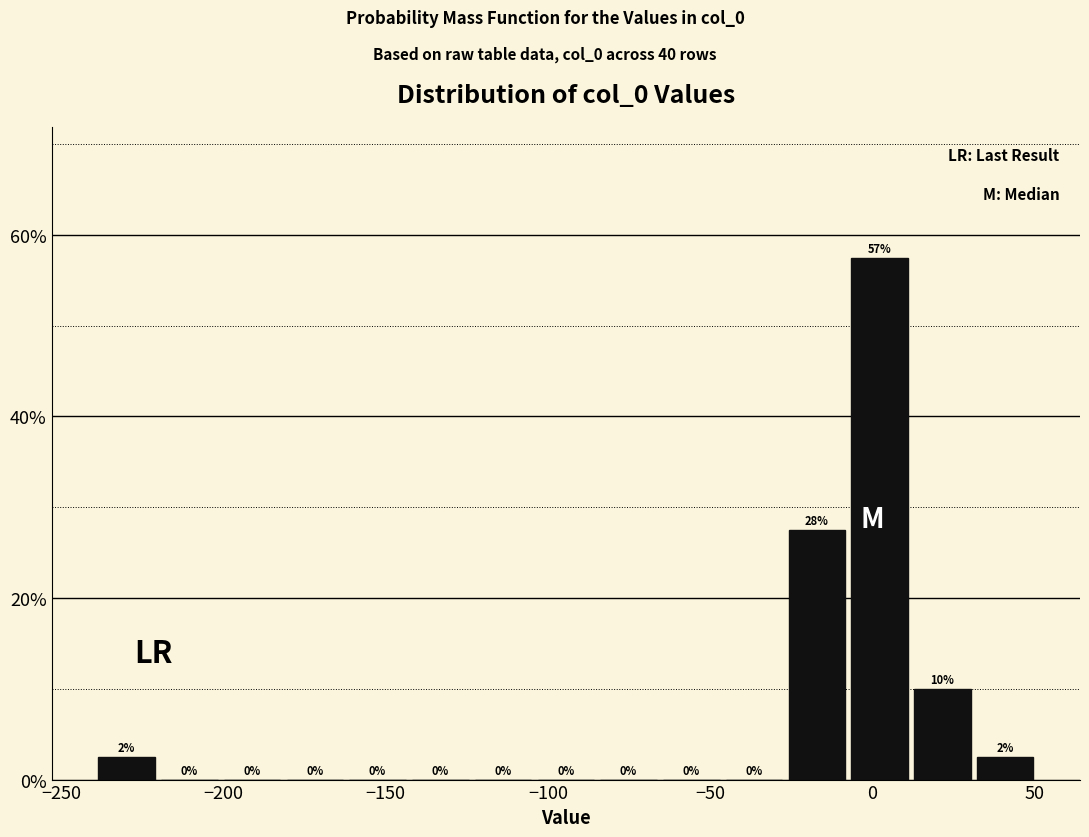

Read against the x-axis, roughly where is the centre of the tallest bar?

0